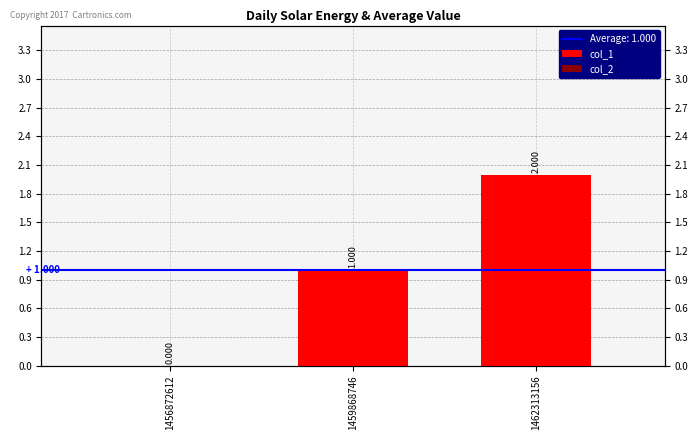

What is the highest value of the col_1 series?

2